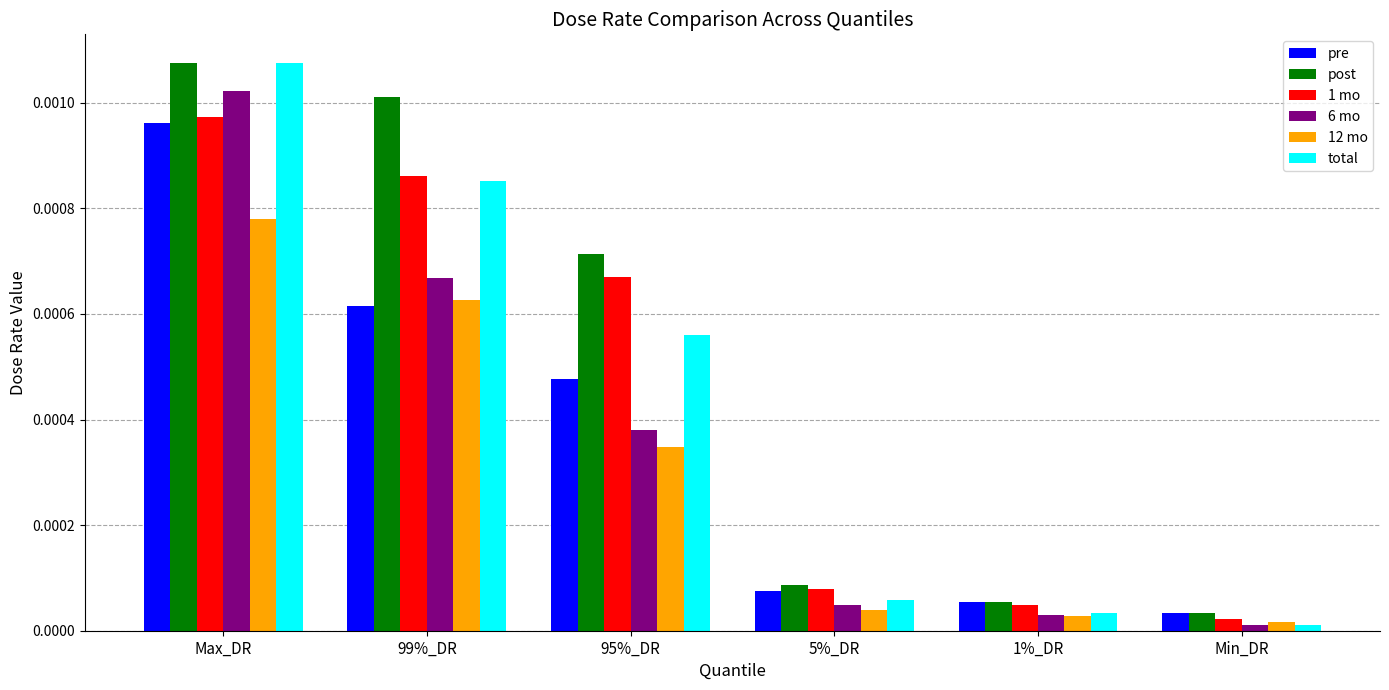

Rank the categories by 1 mo value from highest to lowest.

Max_DR, 99%_DR, 95%_DR, 5%_DR, 1%_DR, Min_DR